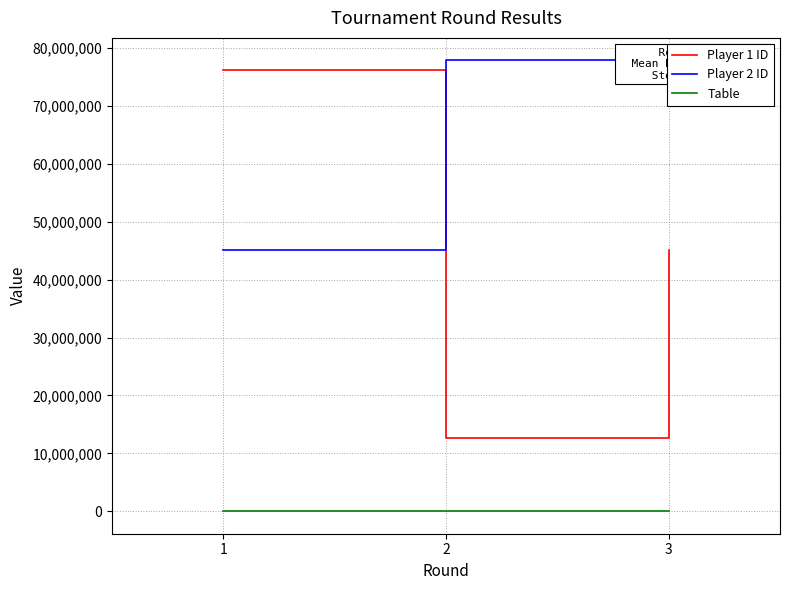

What is the maximum value for Player 2 ID?

77878148